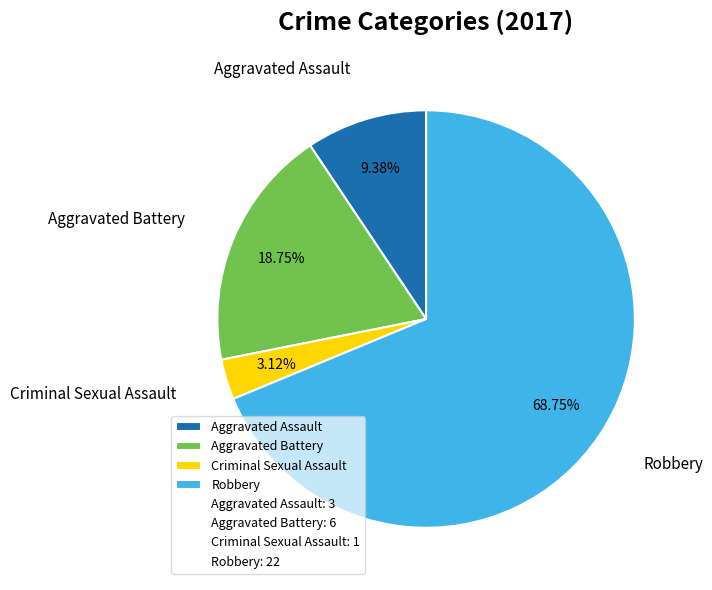

True or false: Aggravated Battery accounts for 8% of the total.

False